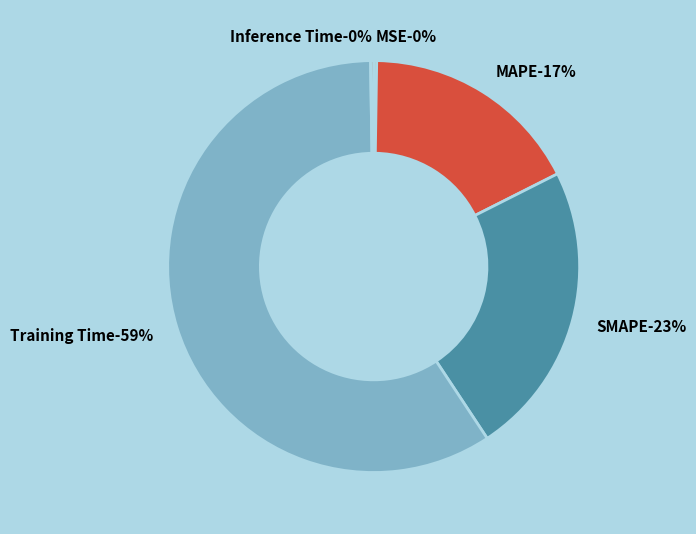

Rank the categories by value from lowest to highest.

MSE, Inference Time, MAPE, SMAPE, Training Time